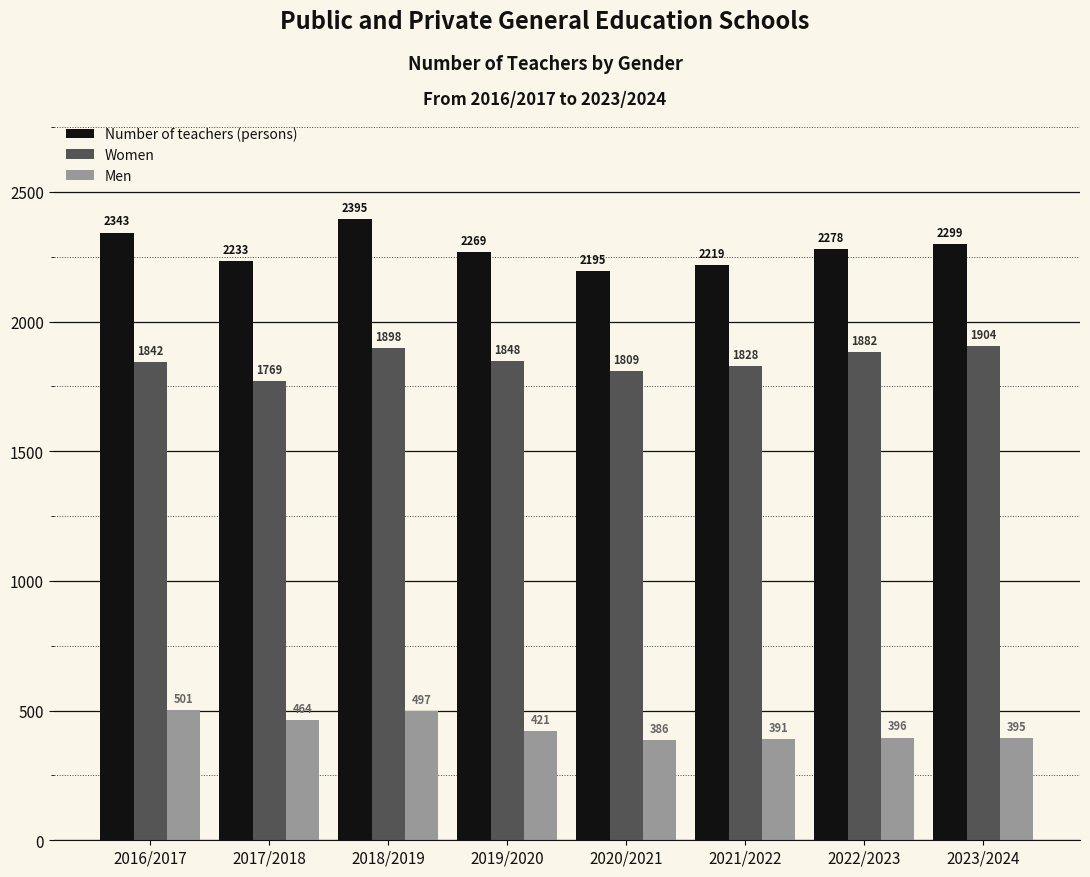

Is it true that Men equals 464 at 2017/2018?

True